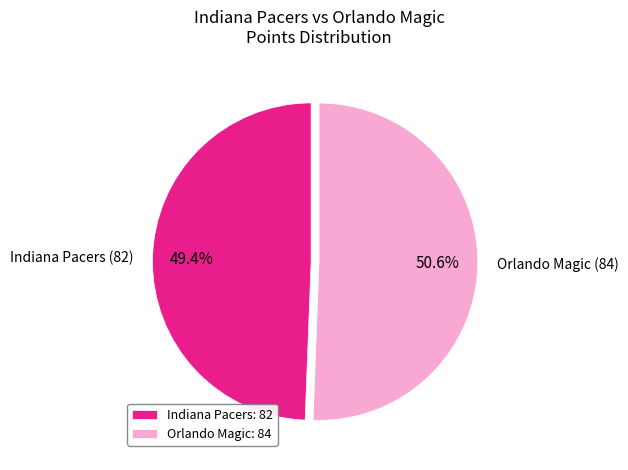

Is there any slice that represents more than half of the pie?

Yes